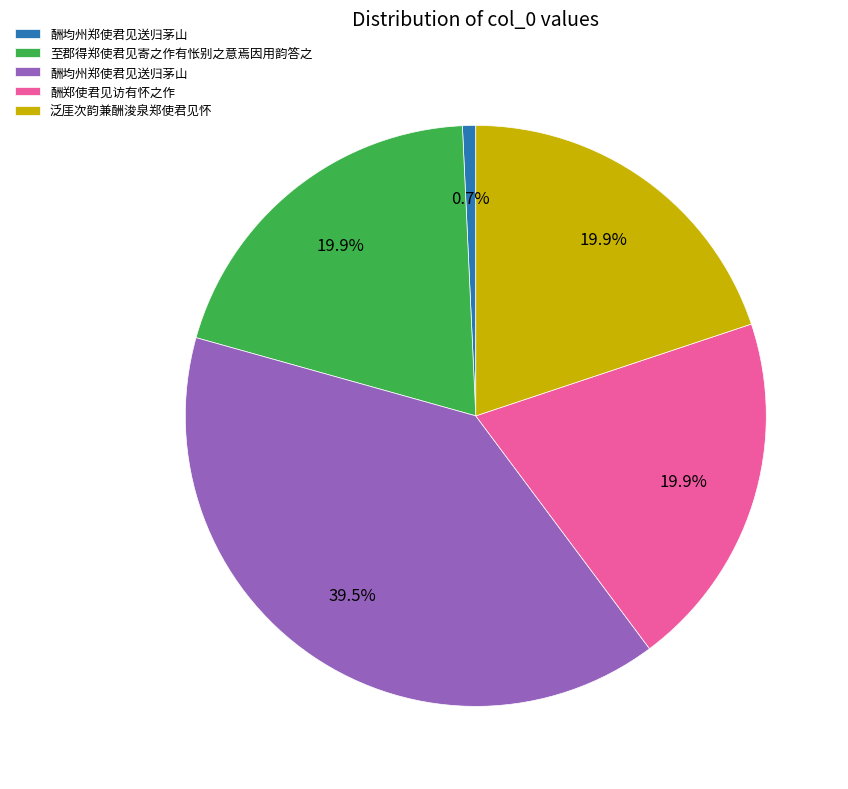

Is there a majority slice in this chart?

No